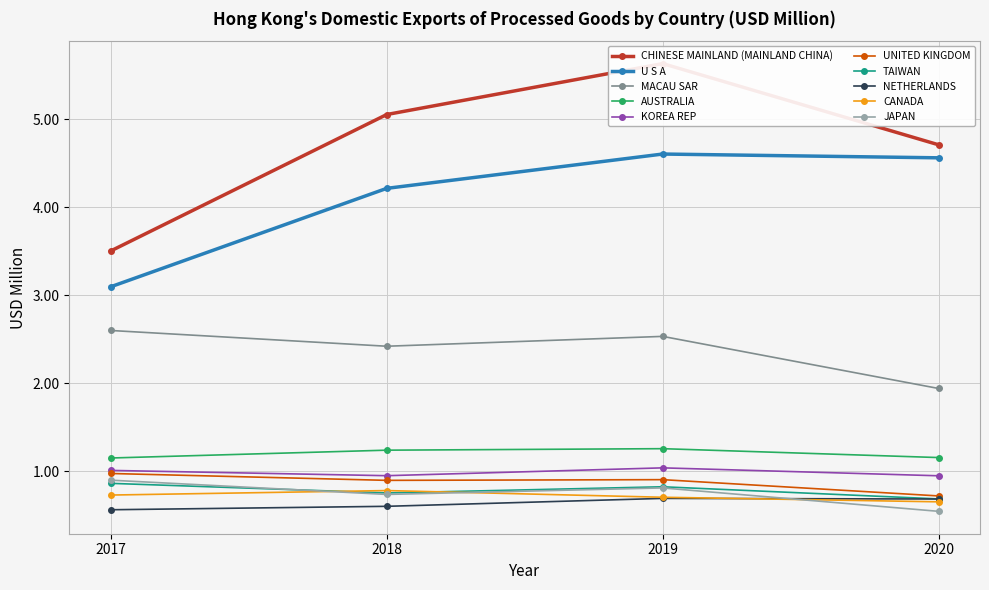

Where is the first local maximum for U S A?

2019